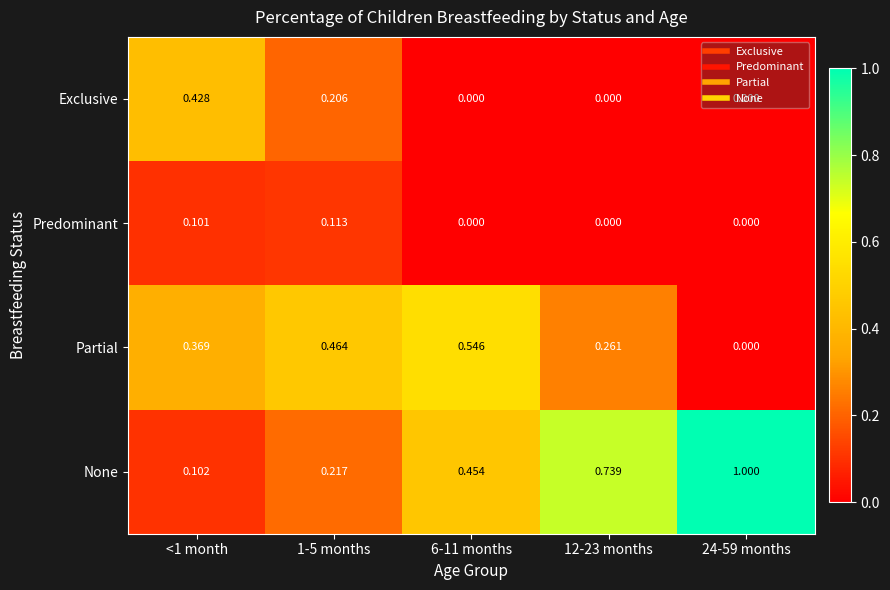

Between 1-5 months and 24-59 months, which series saw the biggest shift?

None